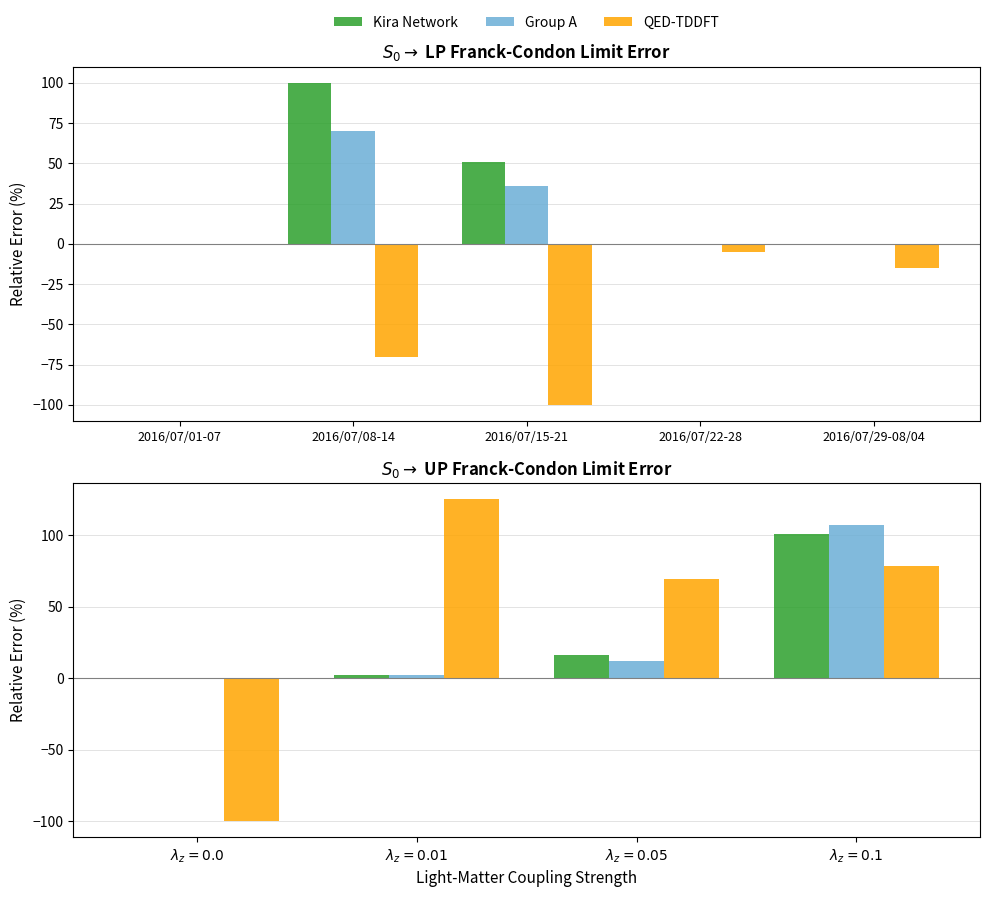

At which category does the chart reach its peak across all series?

$\lambda_z = 0.01$